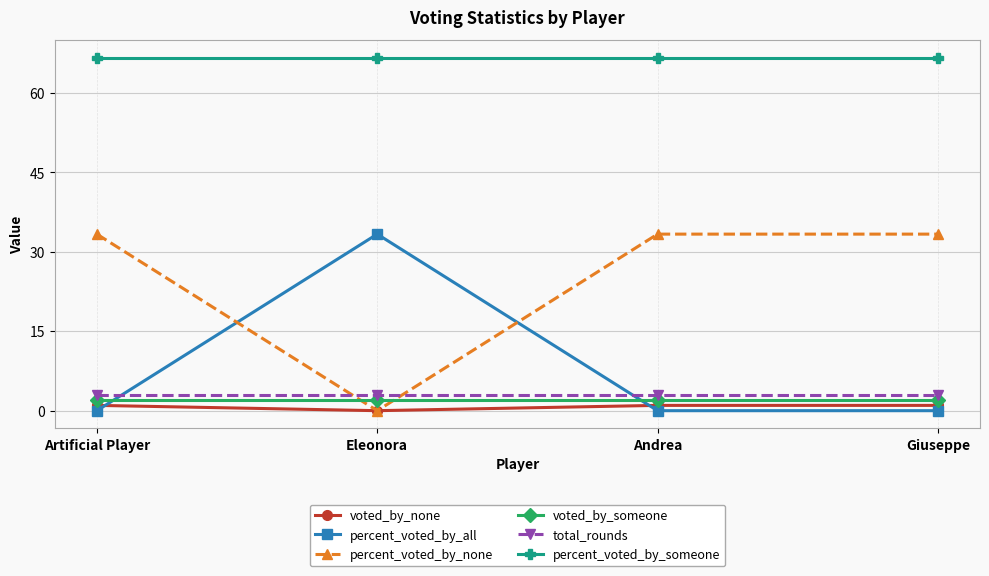

What is the greatest value displayed?

66.7